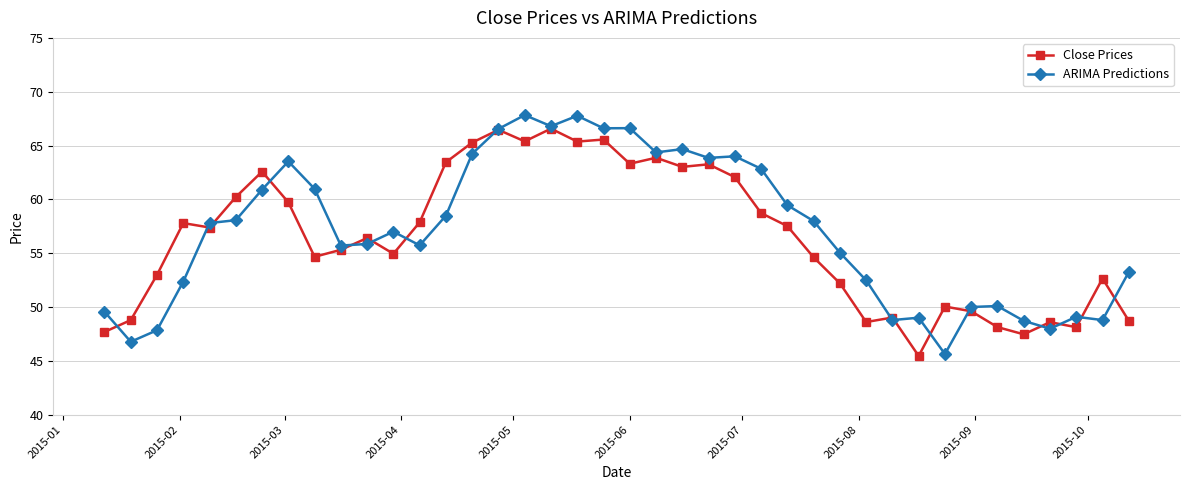

At how many categories does at least one series exceed 54?

26